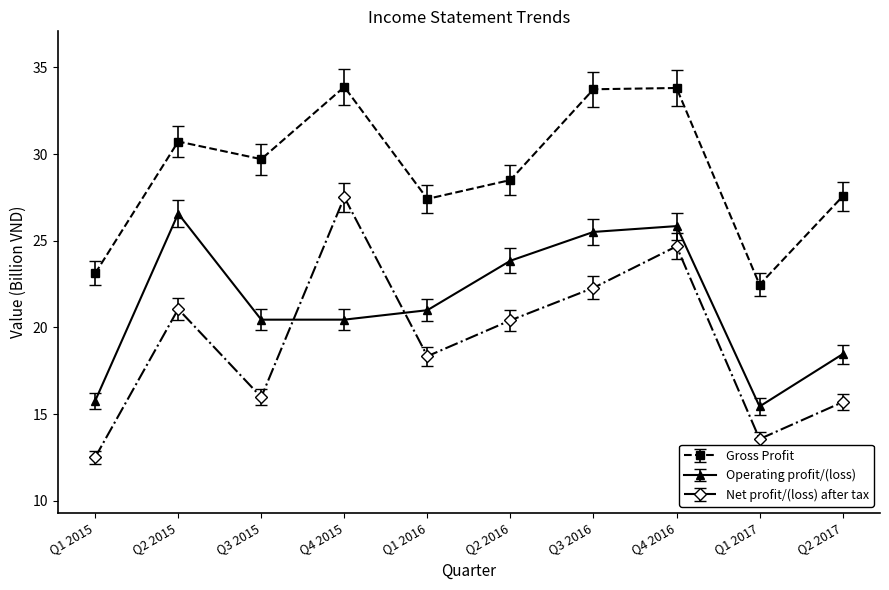

What is the label of the 5th point from the left?

Q1 2016